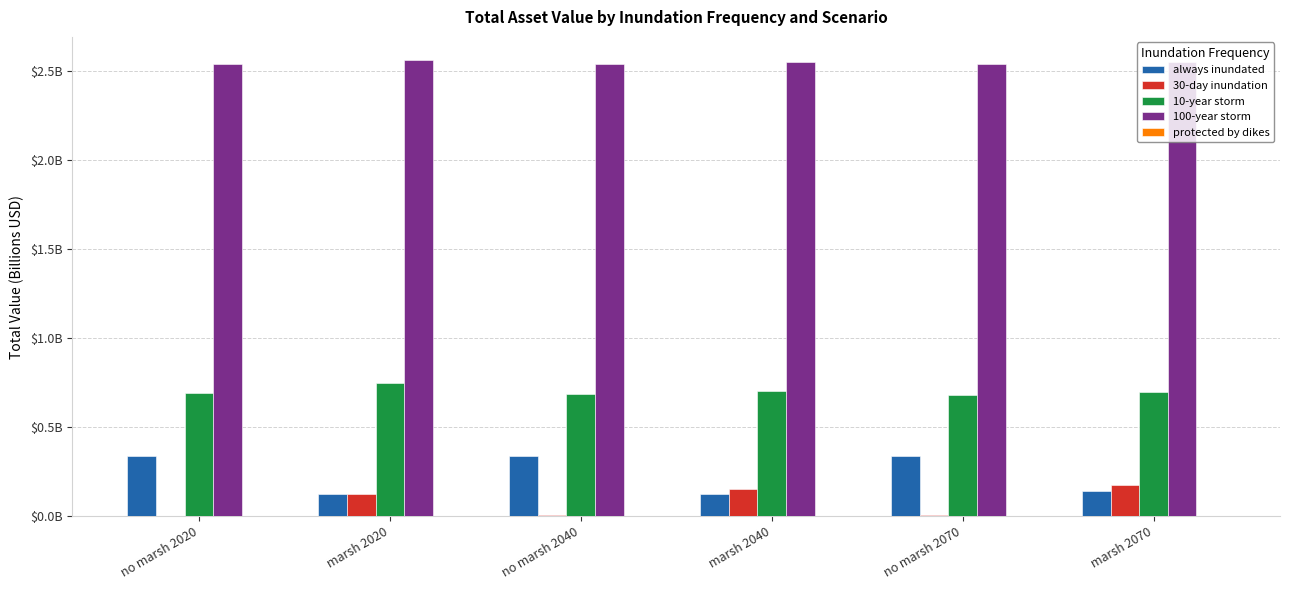

At how many categories does at least one series exceed 2?

6